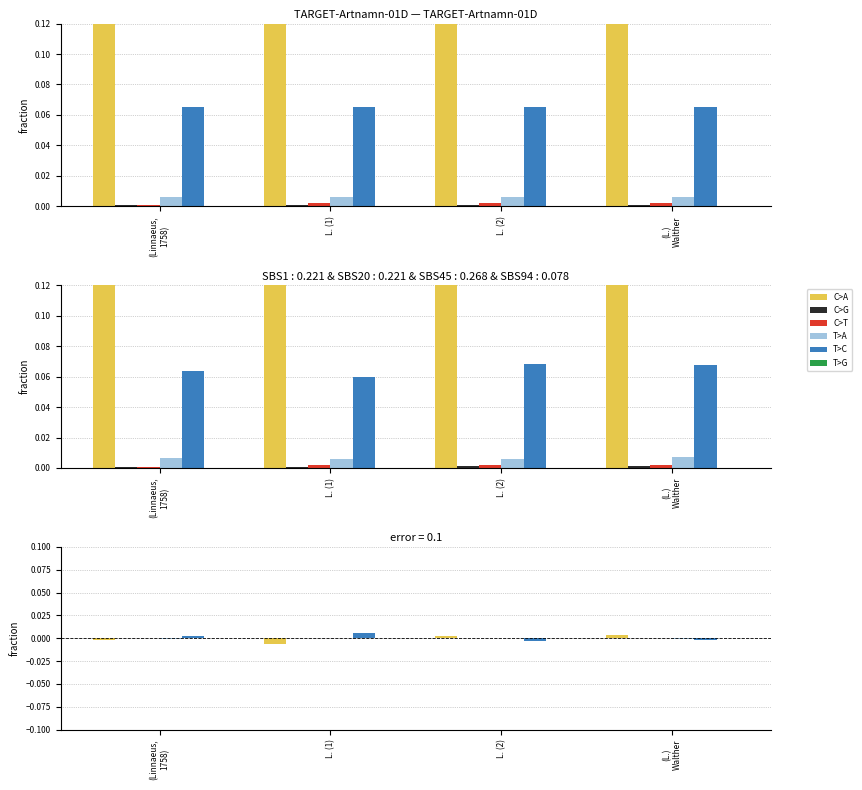

At which category is the sum across all series the highest?

(Linnaeus,
1758)